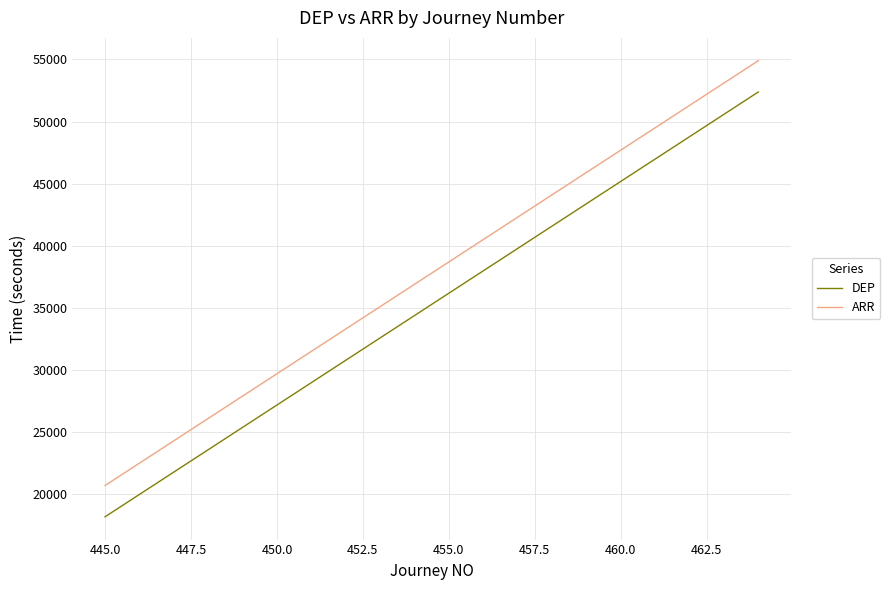

What are all the series names shown in the legend?

DEP, ARR